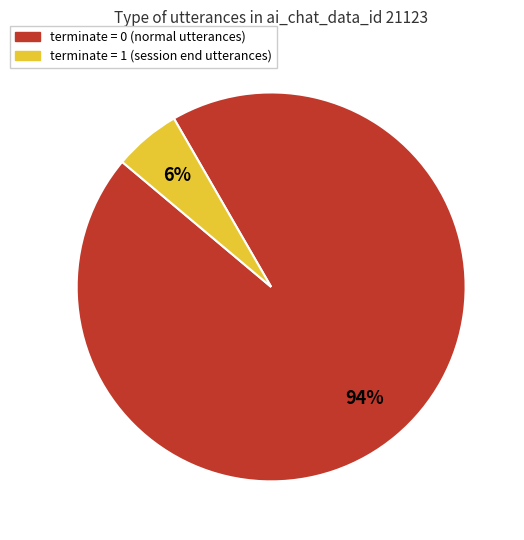

Do terminate = 1 and terminate = 0 together represent more than half of the pie?

Yes